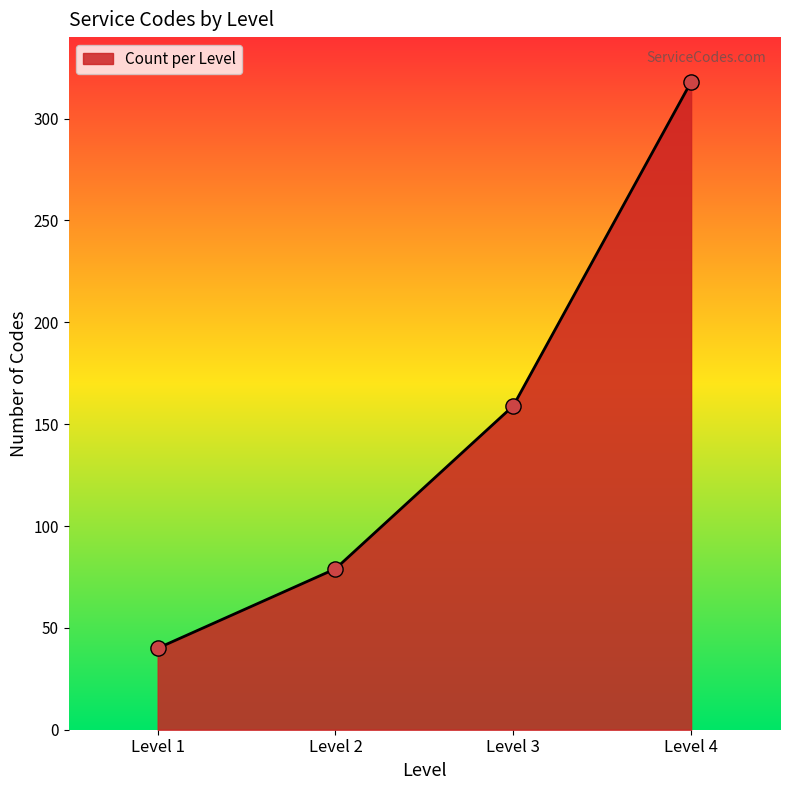

Between Level 1 and Level 2, which is larger?

Level 2